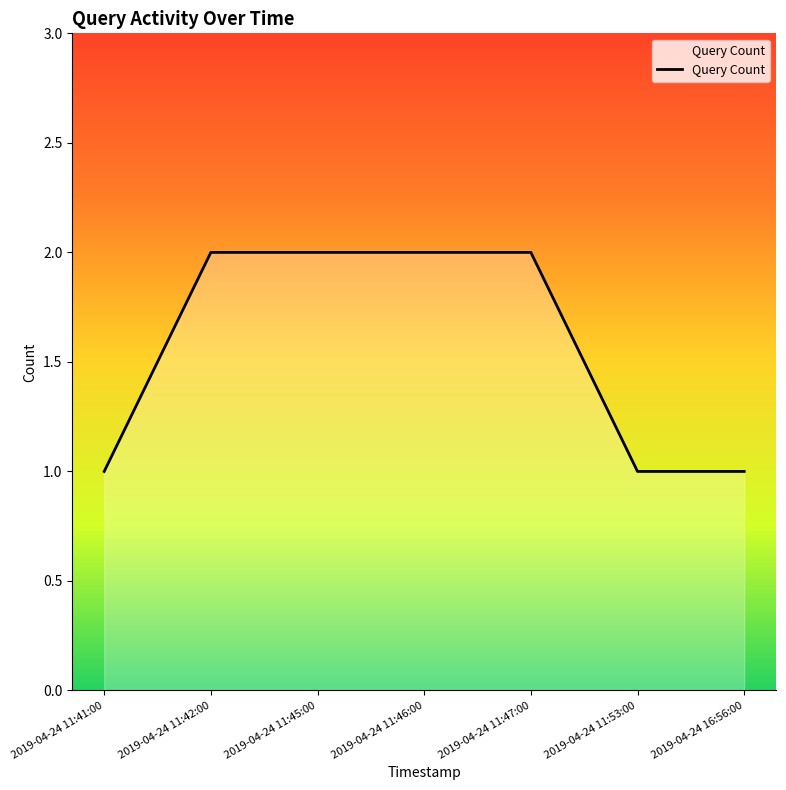

True or false: the data shows 2 at 2019-04-24 11:46:00.

True